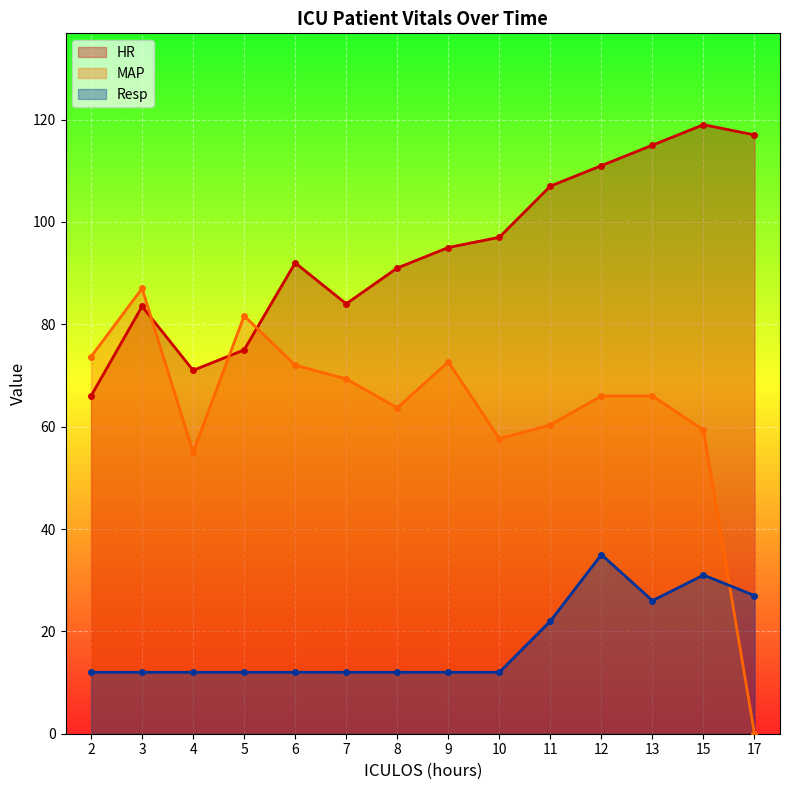

At how many categories does at least one series exceed 31?

14